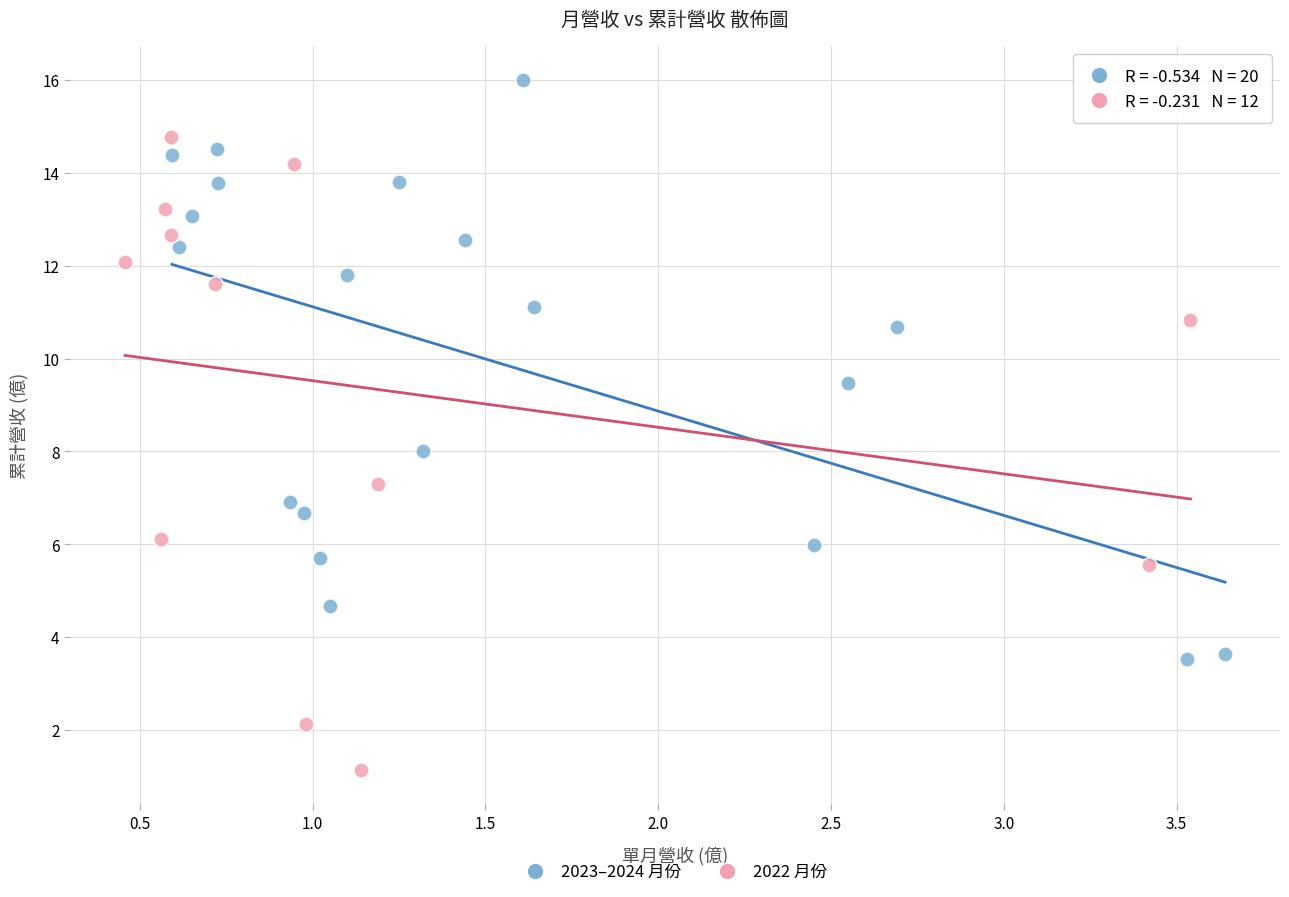

Which series contains the highest Y value?

2023–2024 月份